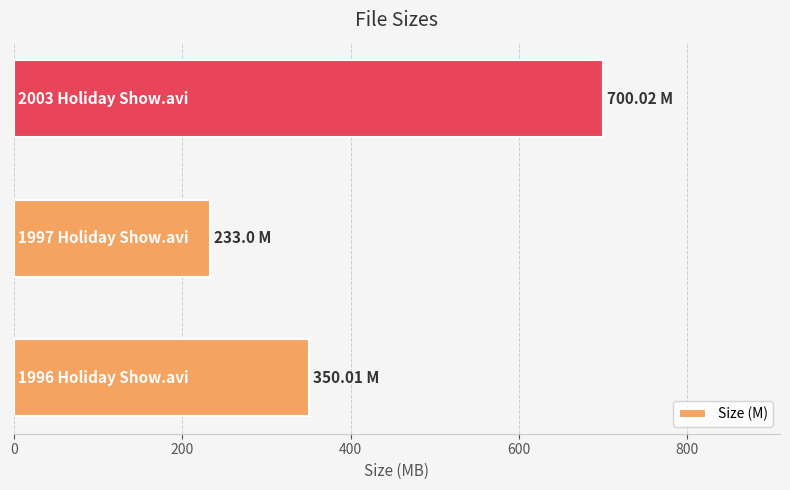

What is the average value?

427.7